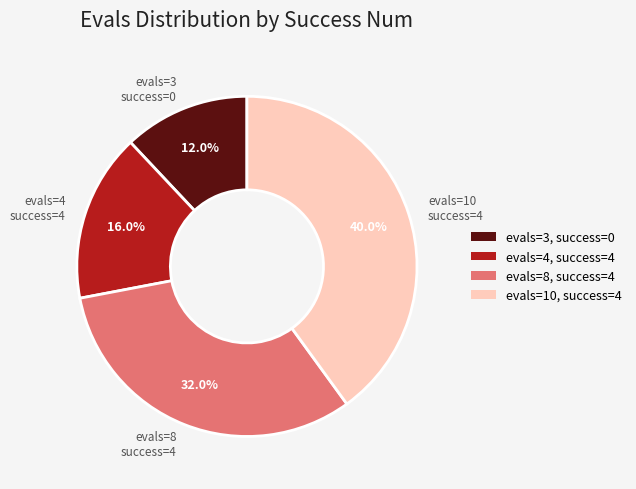

What percentage is NOT represented by evals=10 success=4?

60.0%